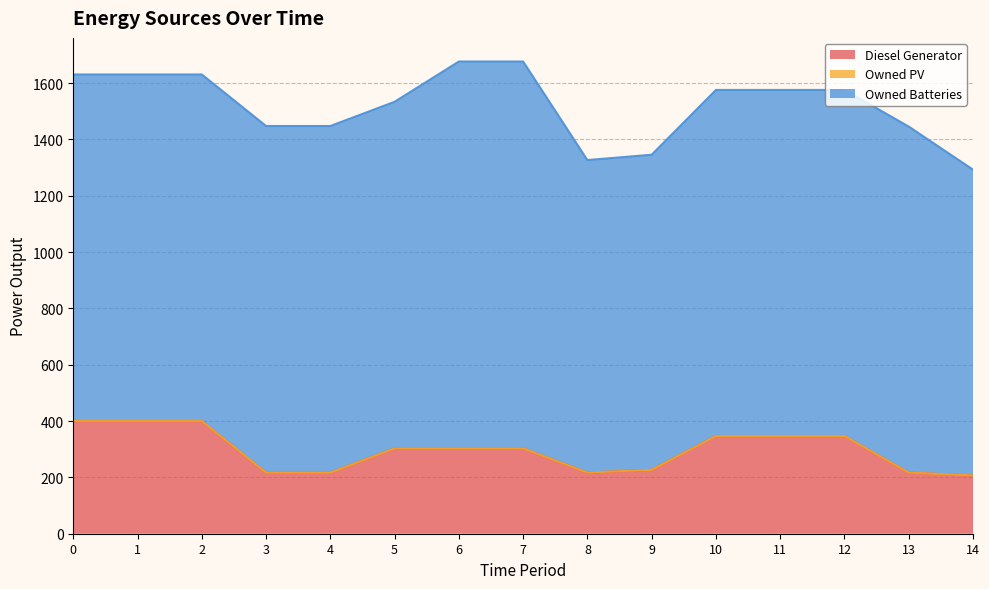

How many lines are shown in the chart?

3